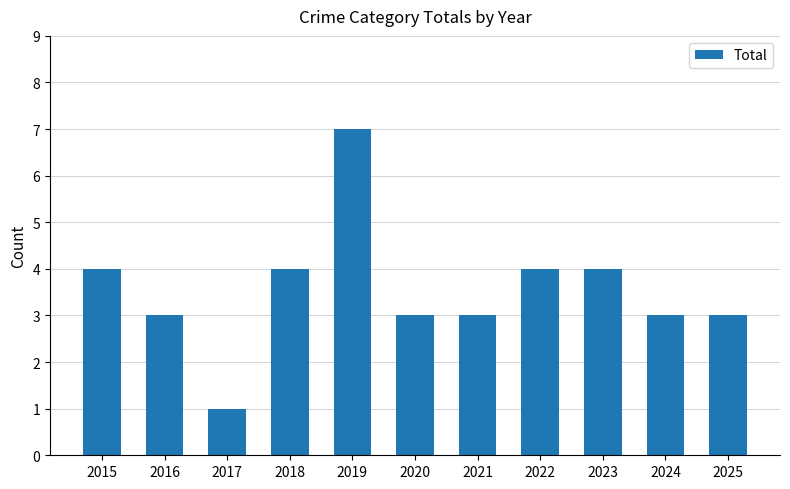

Reading right to left, list all the values displayed in this chart.

3	3	4	4	3	3	7	4	1	3	4